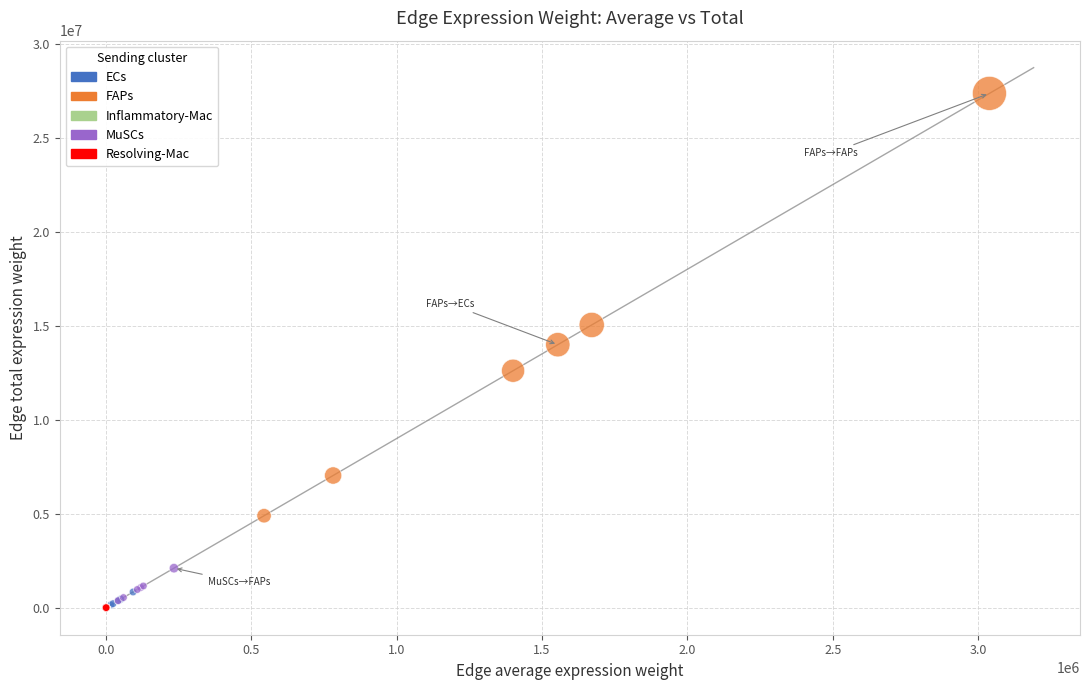

What are all the series names shown in the legend?

ECs, FAPs, Inflammatory-Mac, MuSCs, Resolving-Mac